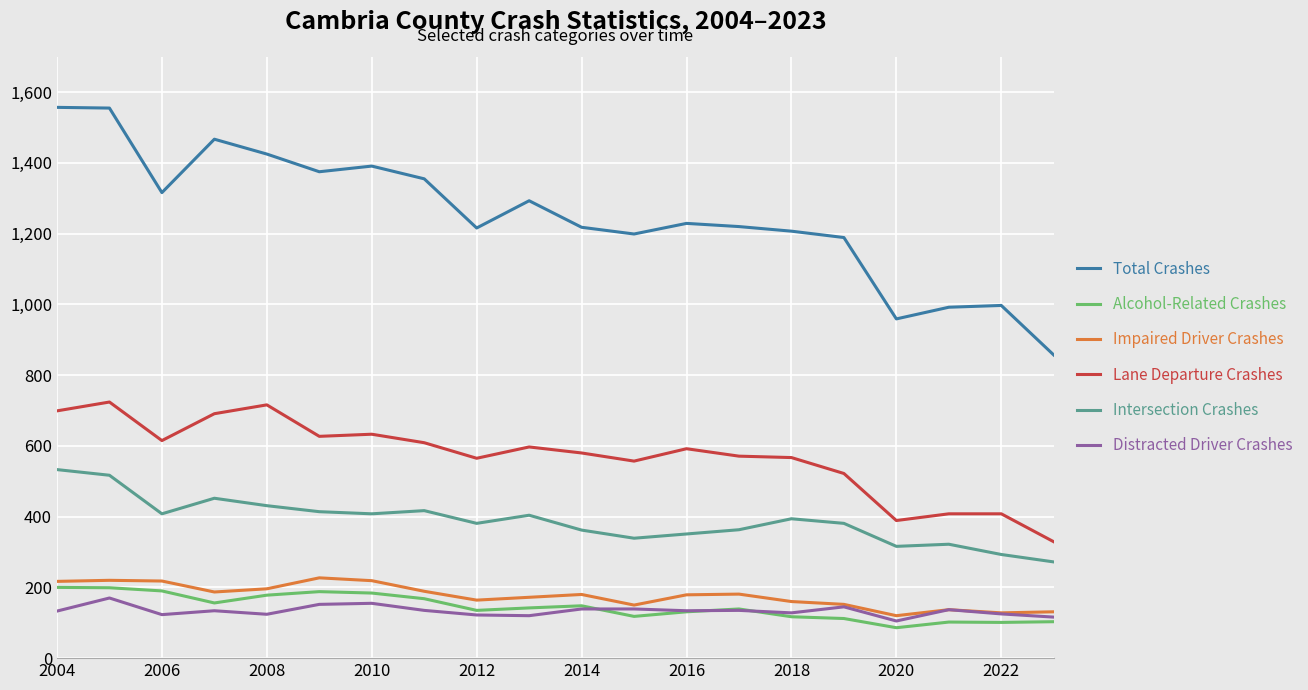

What is the maximum value shown in the chart?

1557